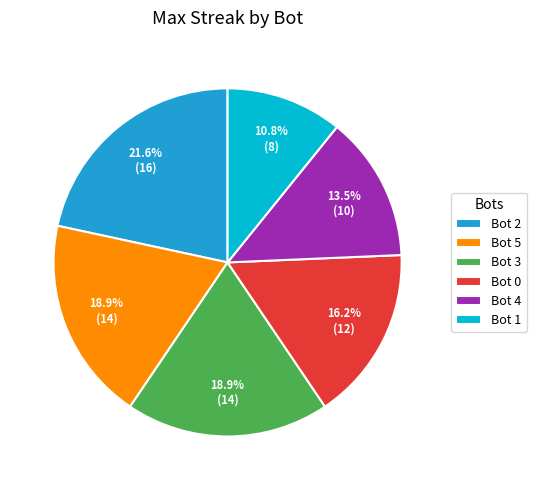

Which has a higher value, Bot 0 or Bot 1?

Bot 0